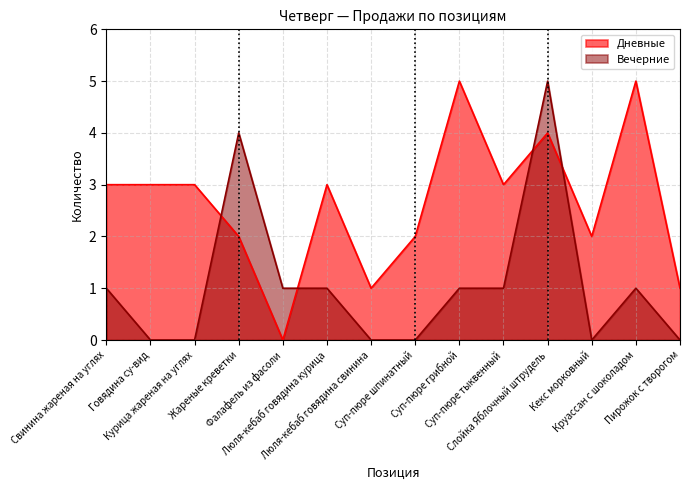

True or false: Вечерние has a value of 3 at Говядина су-вид.

False